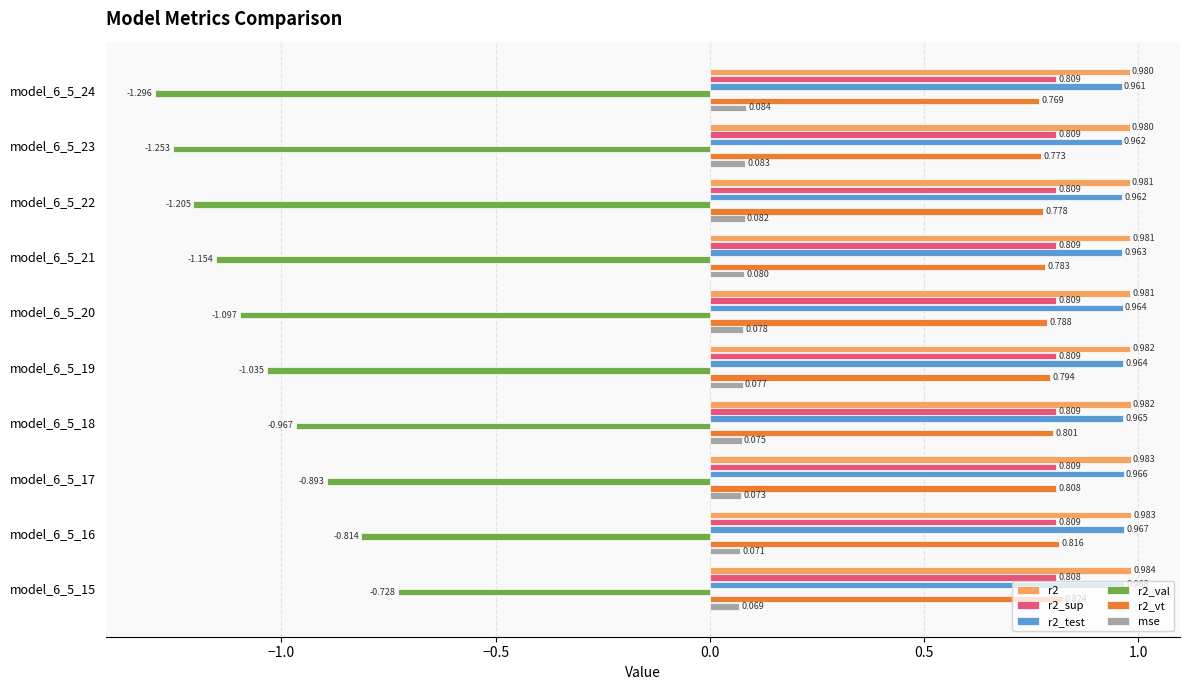

Which series has the widest spread of values?

r2_val